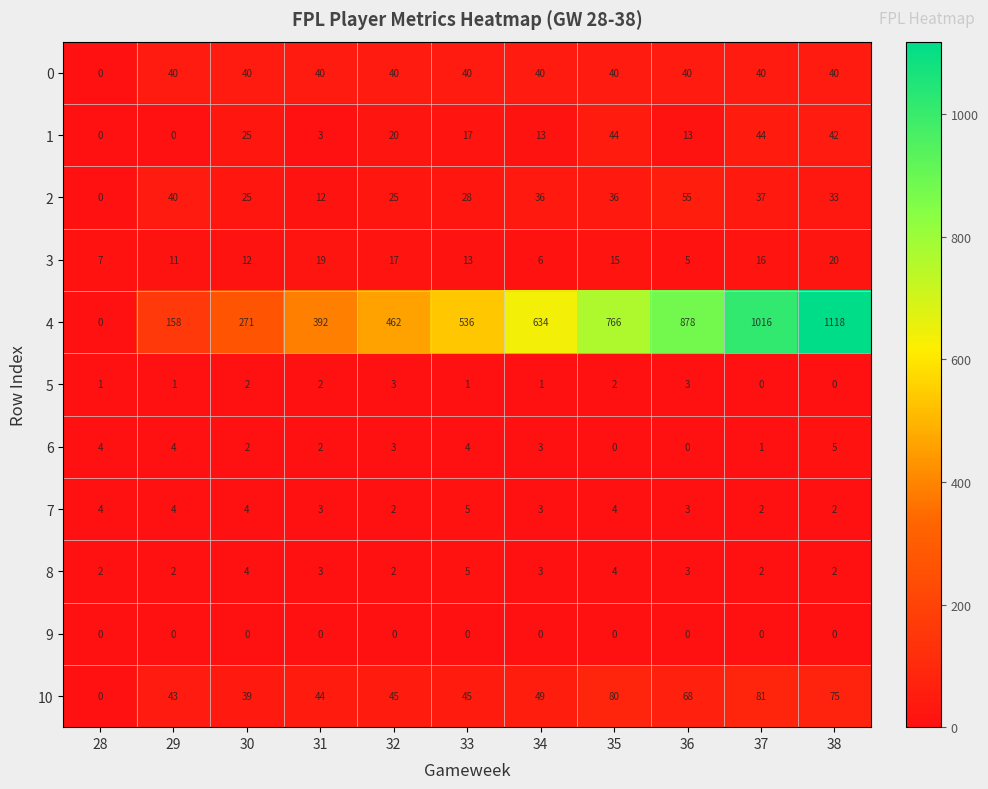

The value of 1 at 28 is 0. True or false?

True